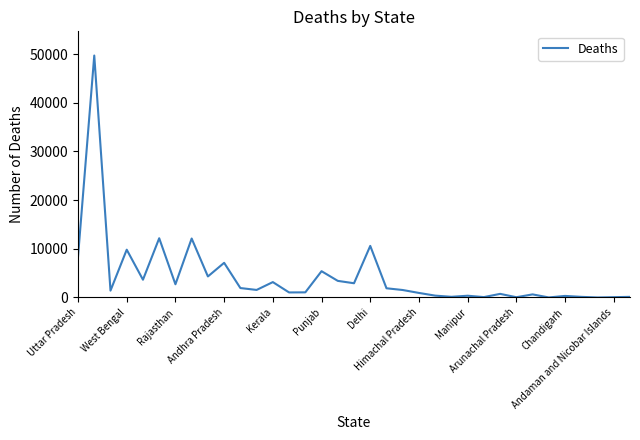

What is the difference between the maximum and minimum values?

49693